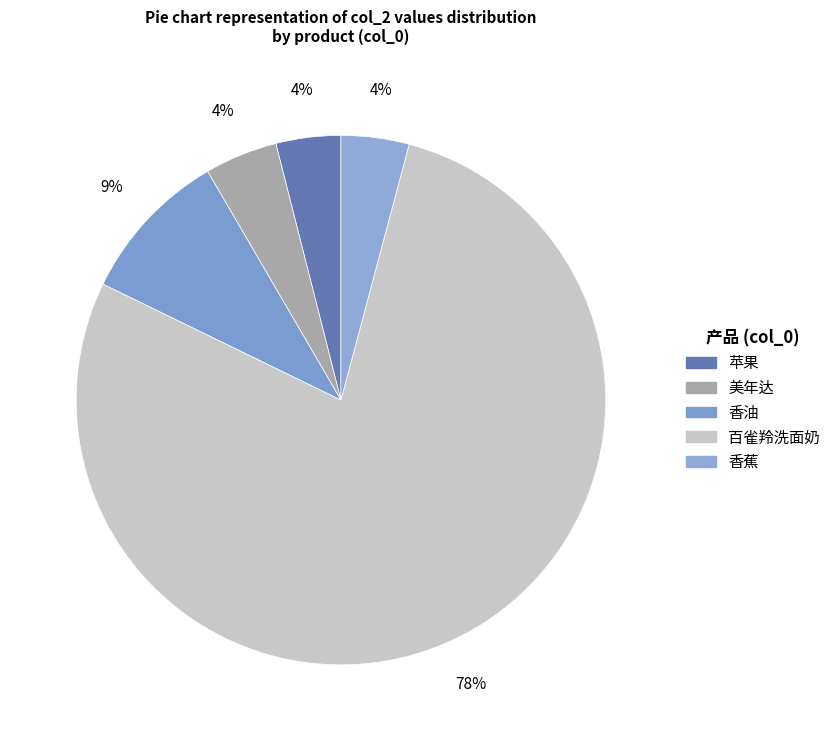

Count the number of slices in the pie.

5